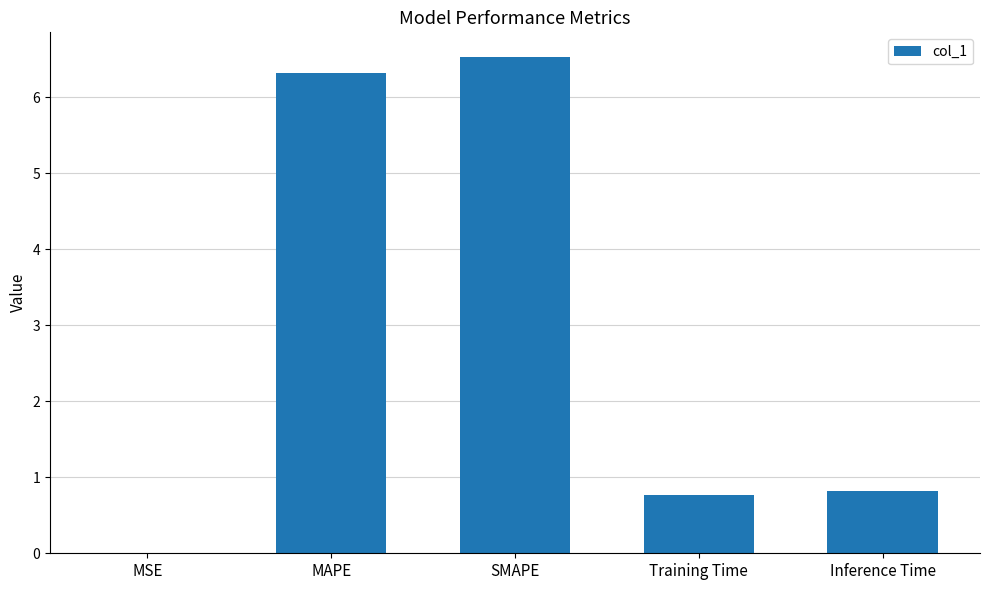

What is the greatest value displayed?

6.5